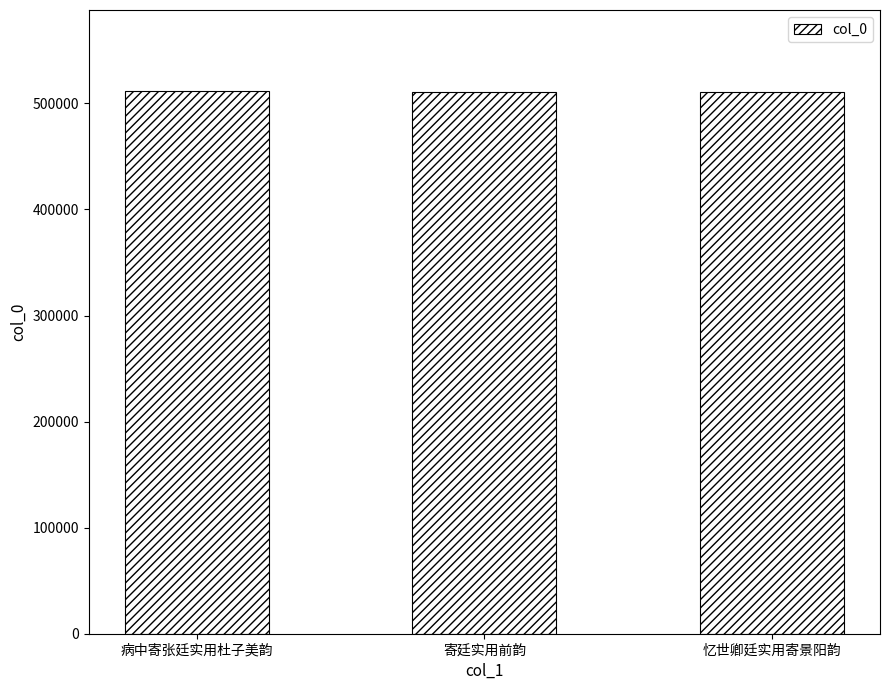

How many bars are there in total?

3